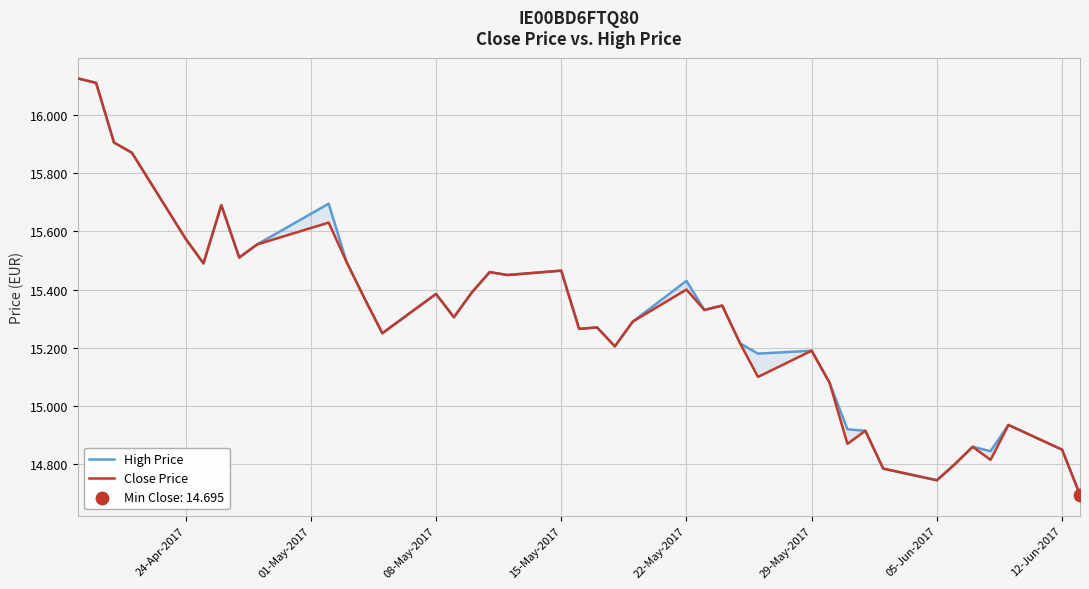

Which series has the largest total across all categories?

High Price